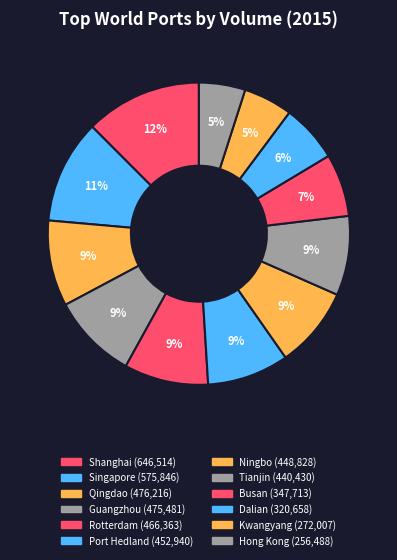

What is the change in value from Singapore to Kwangyang?

-303839